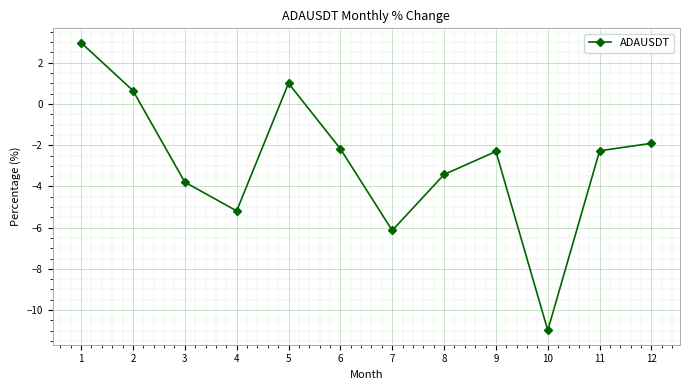

Does the chart display data point markers on the line(s)?

Yes